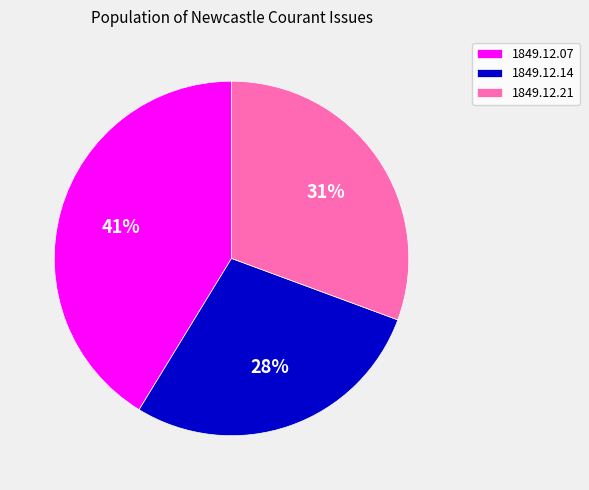

How many segments does this pie chart have?

3